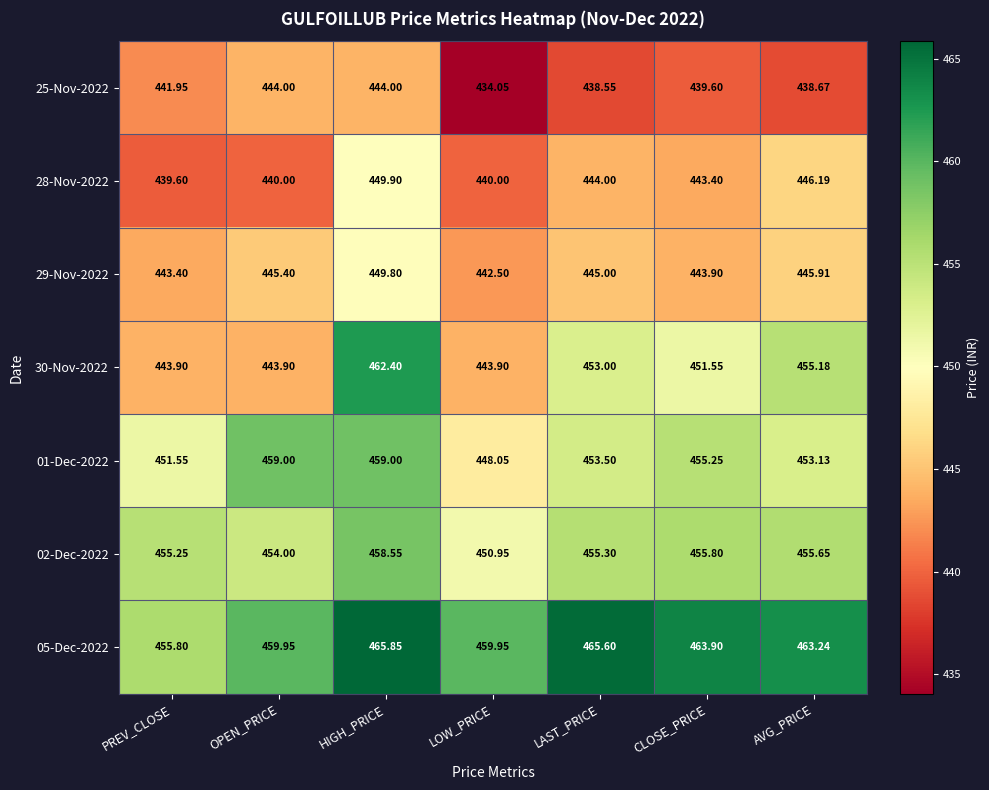

Where does the 28-Nov-2022 series first go above 443?

HIGH_PRICE